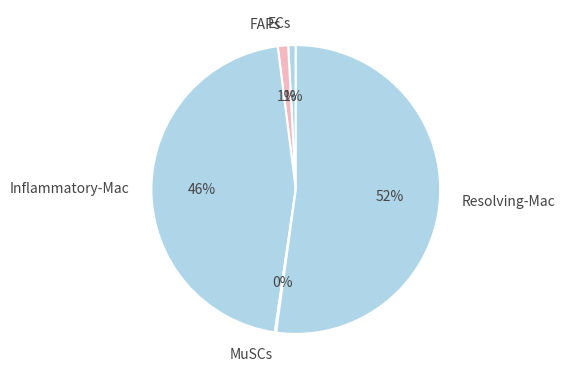

Approximately how many times larger is the value at Resolving-Mac compared to Inflammatory-Mac?

1.1